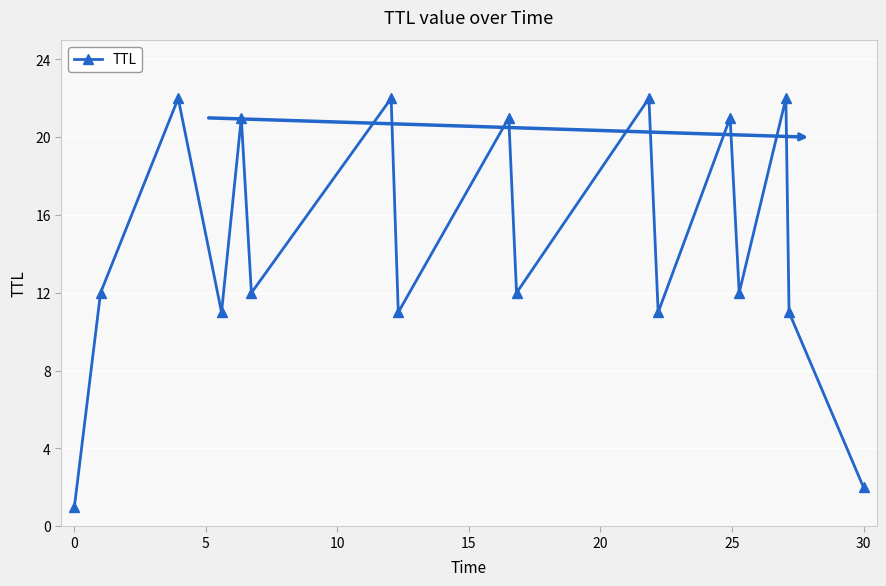

What is the value of the 16th point from the left?

11